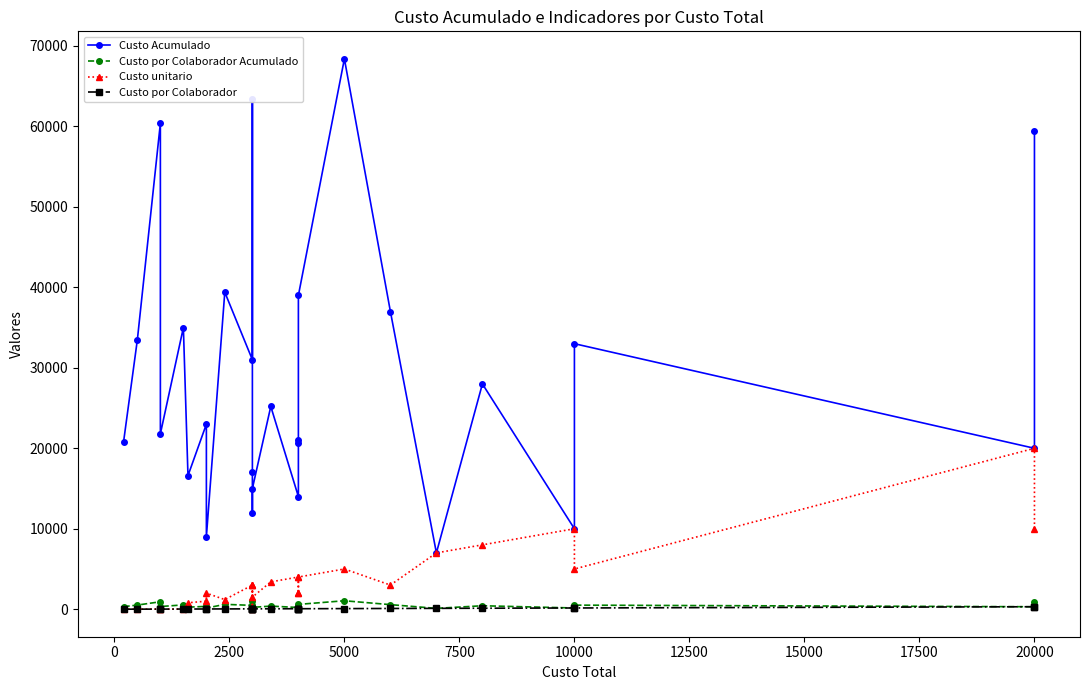

At which category is the sum across all series the highest?

5000